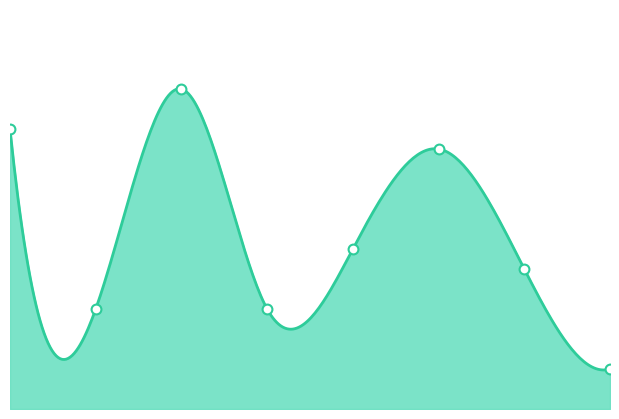

Approximately how many times larger is the value at 7 compared to 1?

0.4